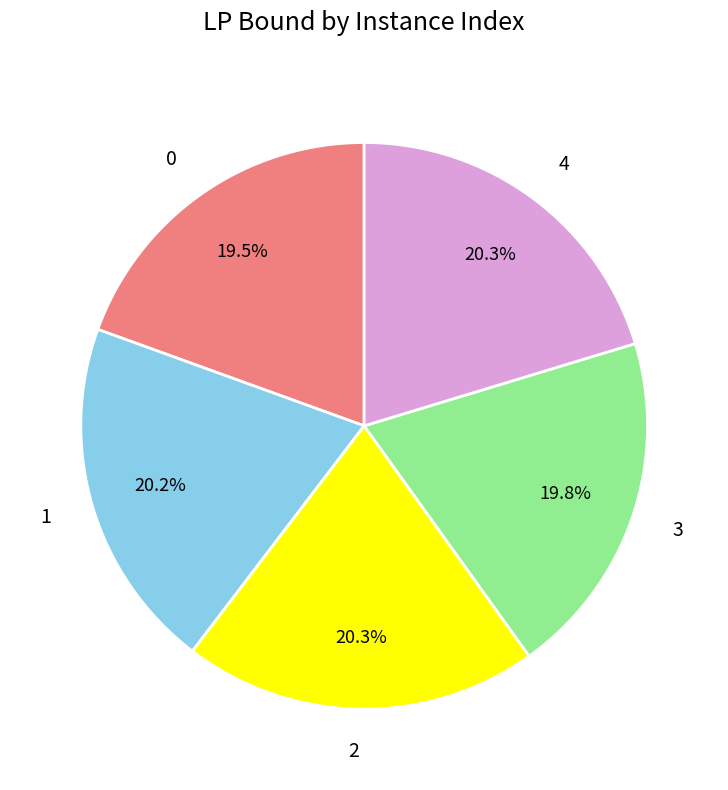

Is there any slice that represents more than half of the pie?

No